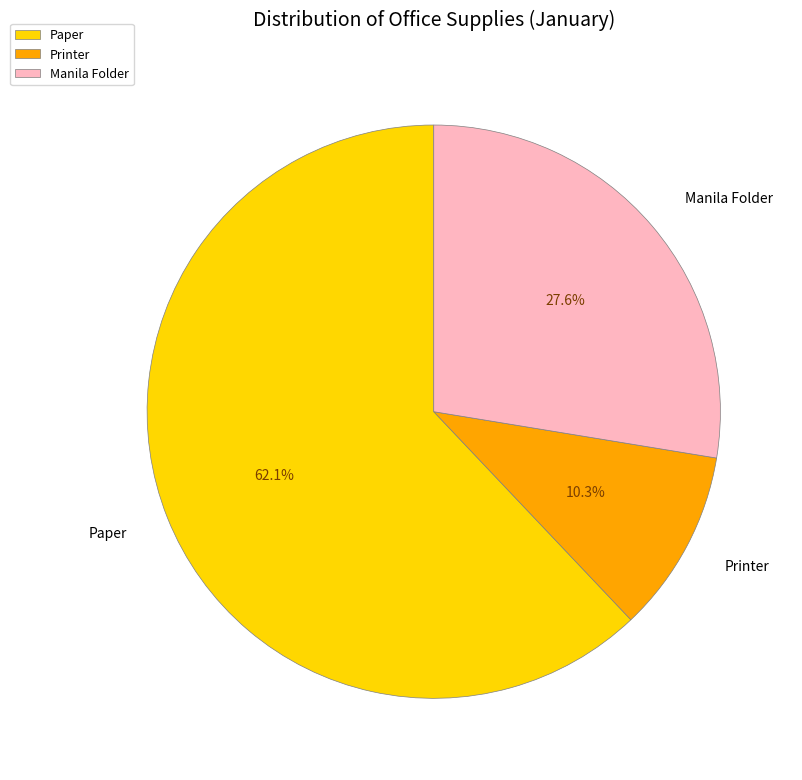

To the nearest percent, what is the difference between the largest and smallest slice percentages?

52%